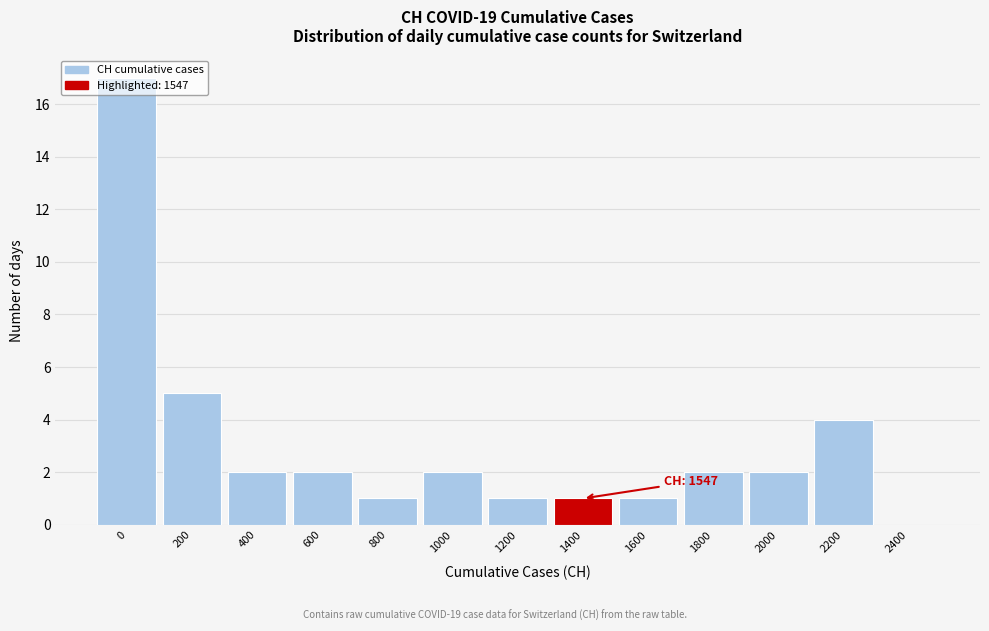

What is the sum of all values?

40